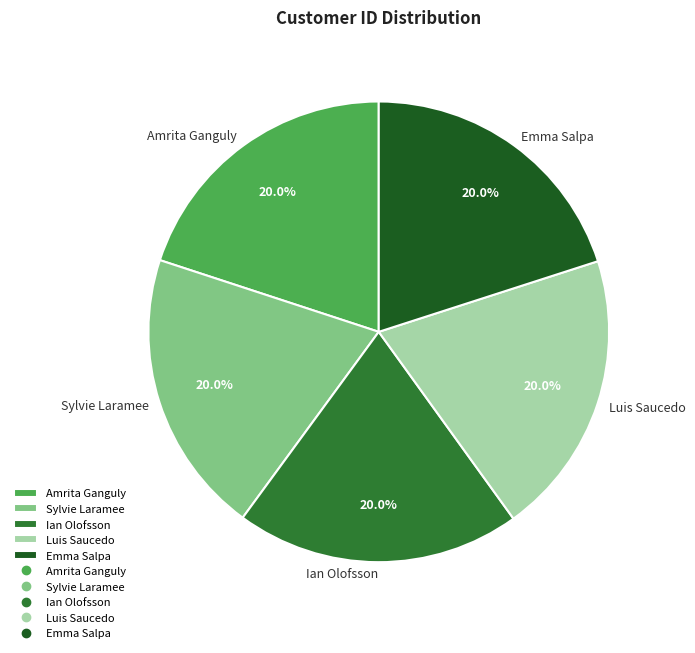

How many slices are in this pie chart?

5